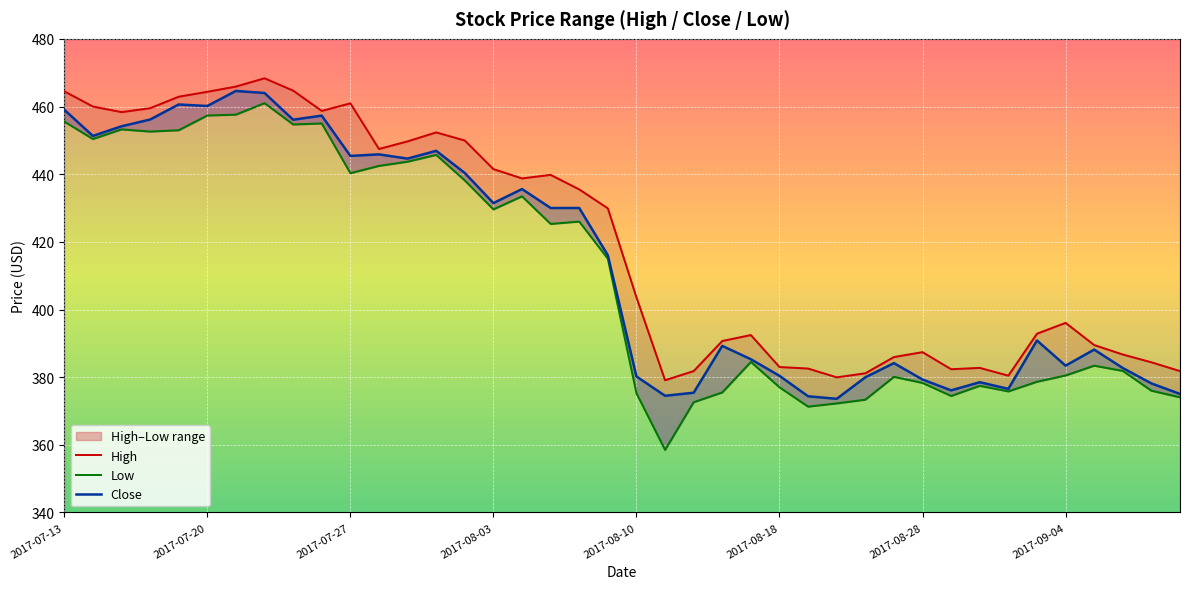

What is the approximate value of High at 22?

381.8